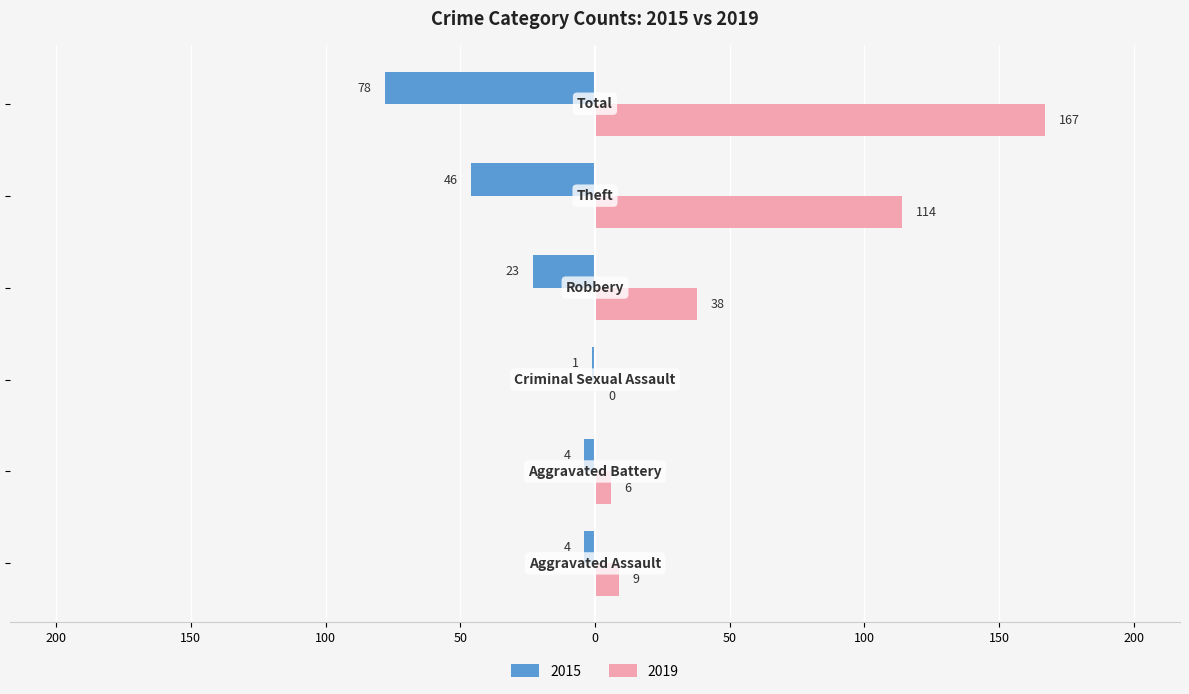

What are all the series names shown in the legend?

2015, 2019